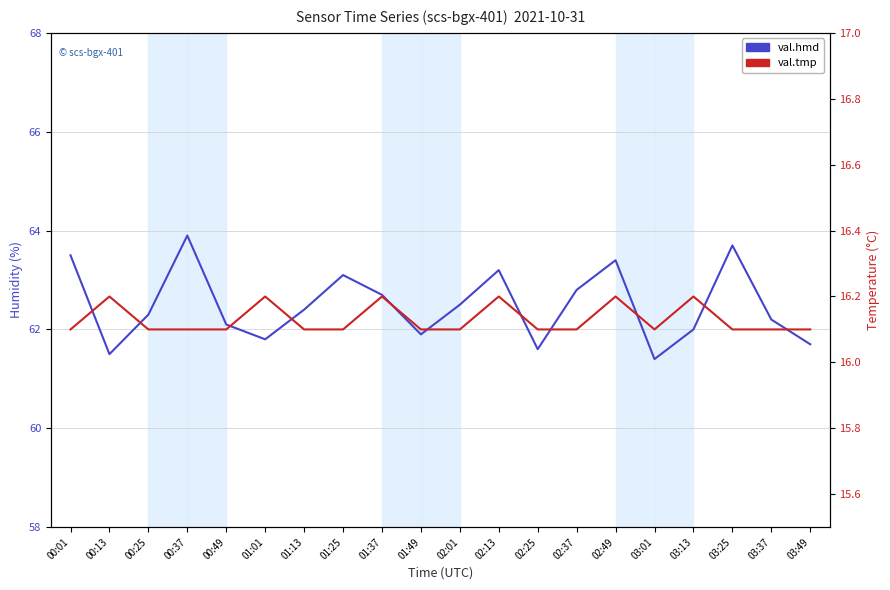

What is the sum of all val.tmp values?

322.6